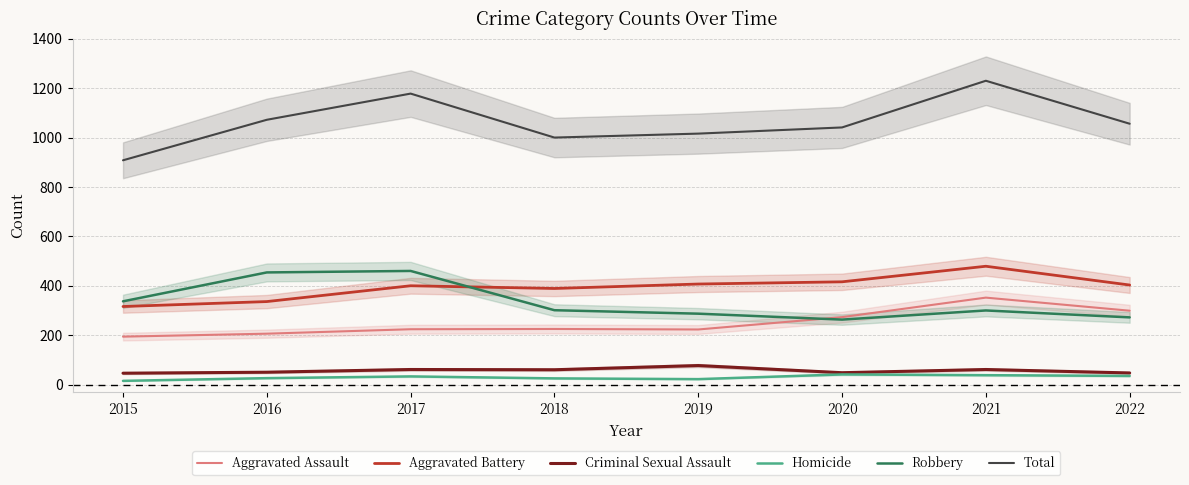

What is the value of the Aggravated Assault point at the 1st from the left?

194